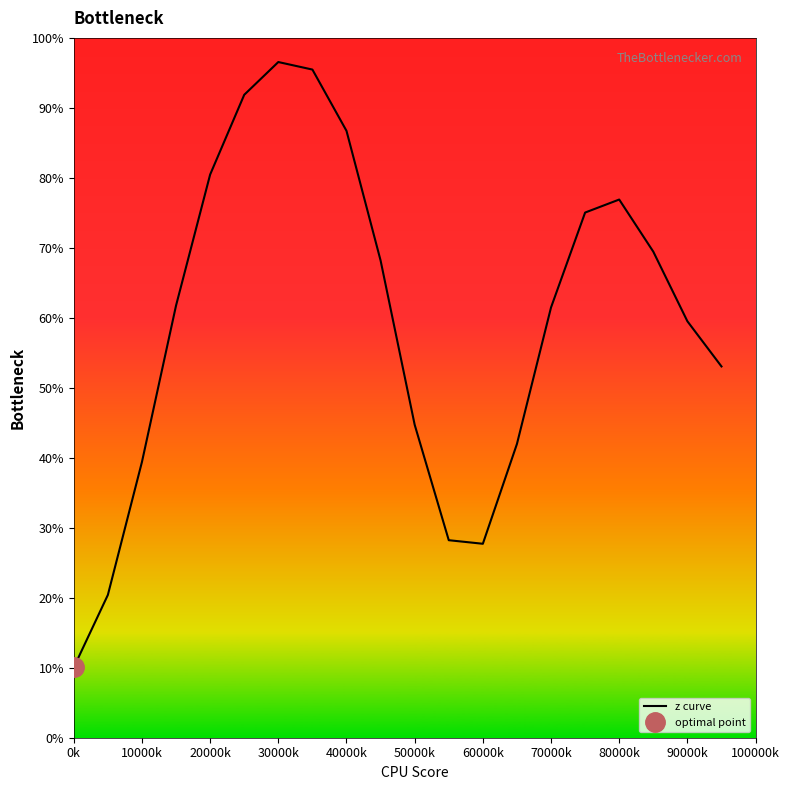

How many values exceed 61?

11